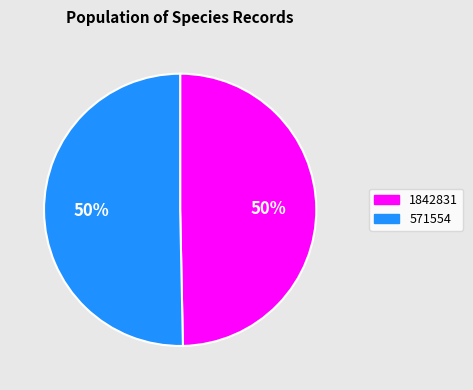

To the nearest percent, what is the average slice percentage?

50%